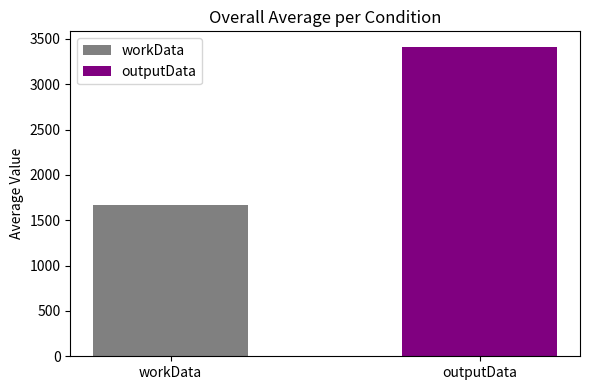

What is the highest value of the workData series?

1671